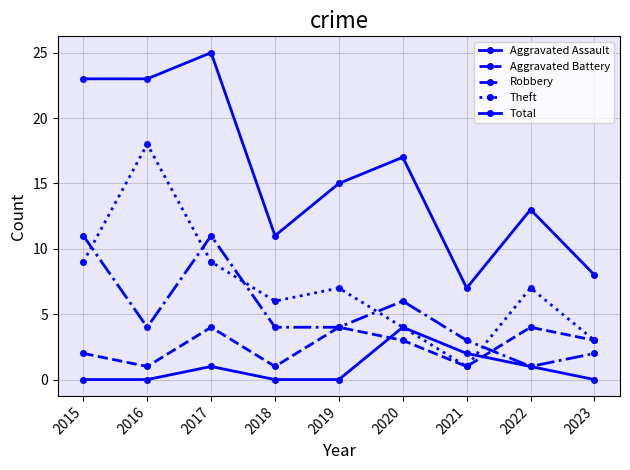

Reading left to right, what are all the values shown in this chart?

Aggravated Assault: 0	0	1	0	0	4	2	1	0
Aggravated Battery: 2	1	4	1	4	3	1	4	3
Robbery: 11	4	11	4	4	6	3	1	2
Theft: 9	18	9	6	7	4	1	7	3
Total: 23	23	25	11	15	17	7	13	8